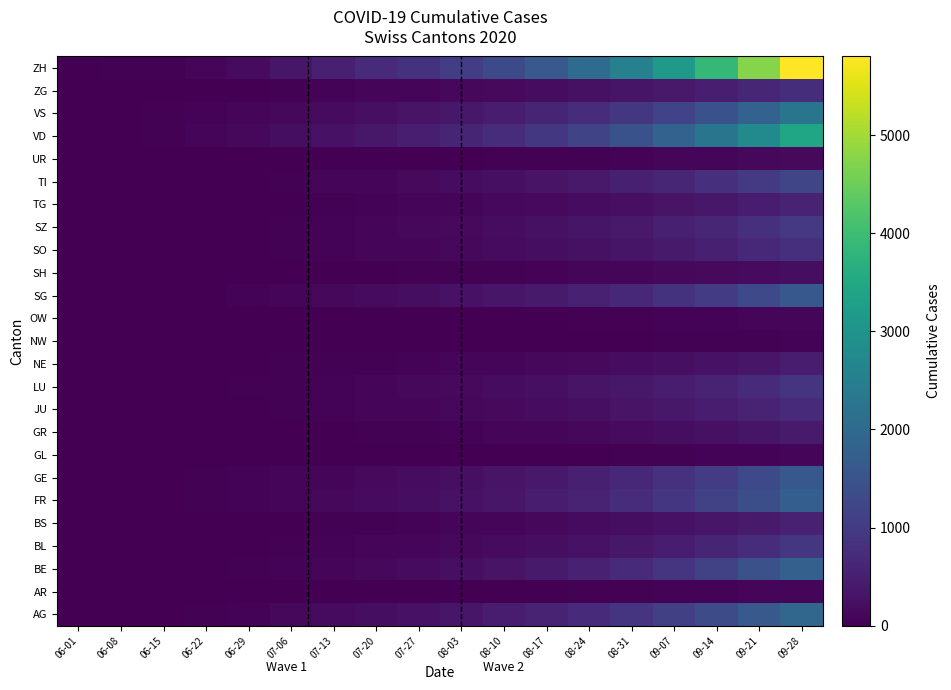

List the series in order of their peak value, lowest first.

NW, GL, OW, AR, UR, SH, GR, NE, BS, TG, JU, ZG, SO, LU, BL, SZ, TI, SG, GE, FR, BE, AG, VS, VD, ZH